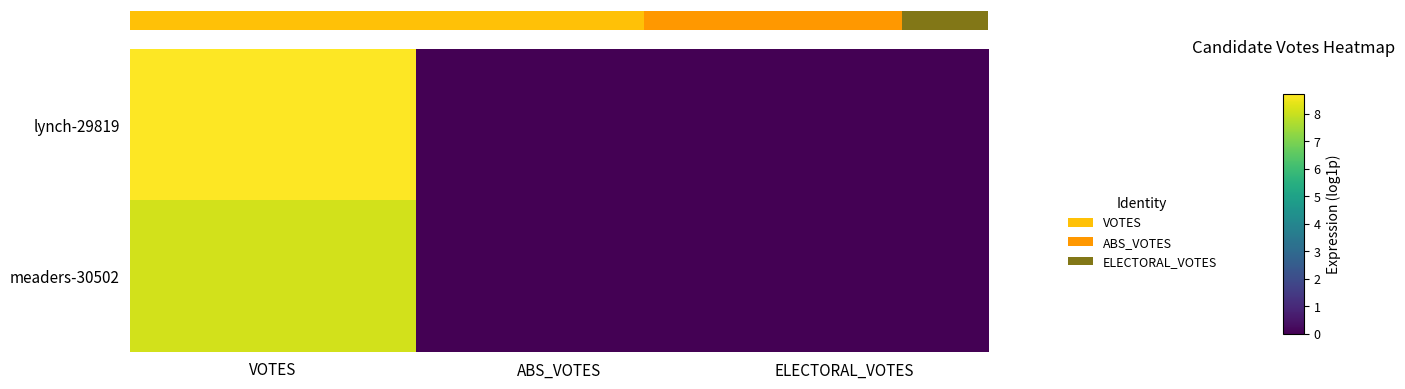

List the series in order of their peak value, lowest first.

row_1, row_0